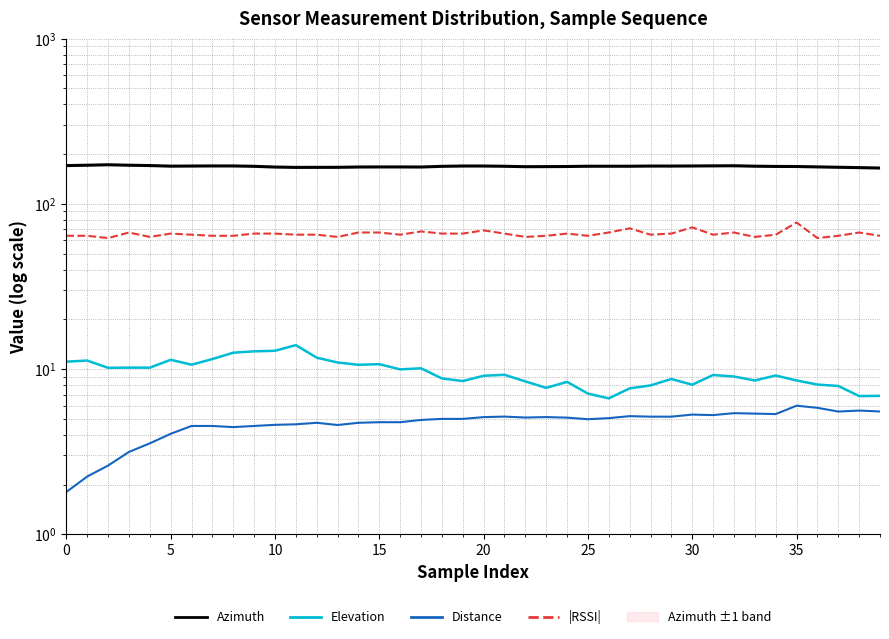

The |RSSI| series shows 101.6 at 22. True or false?

False